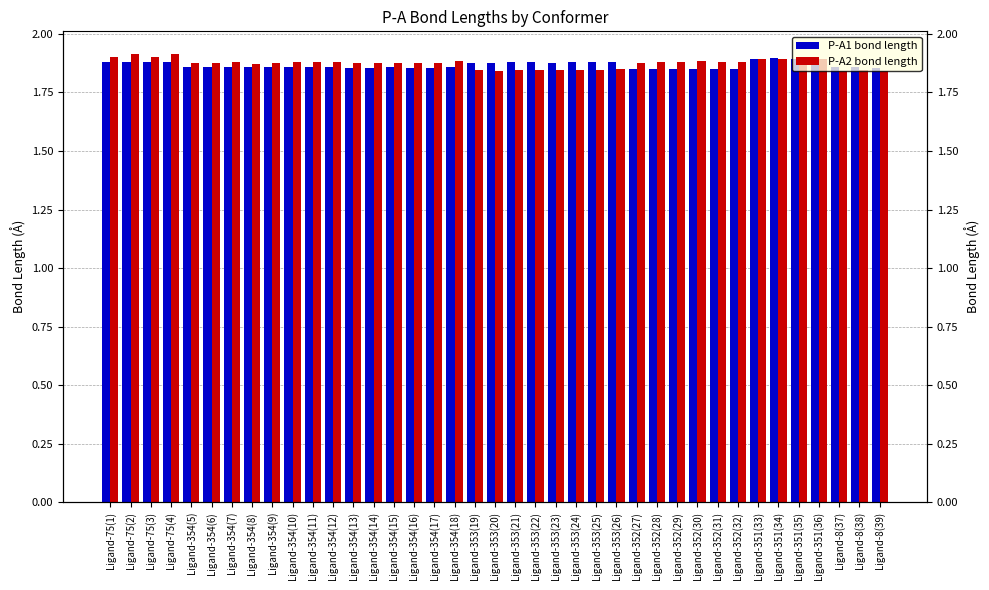

Is it true that P-A1 bond length equals 1.9 at Ligand-354(6)?

True